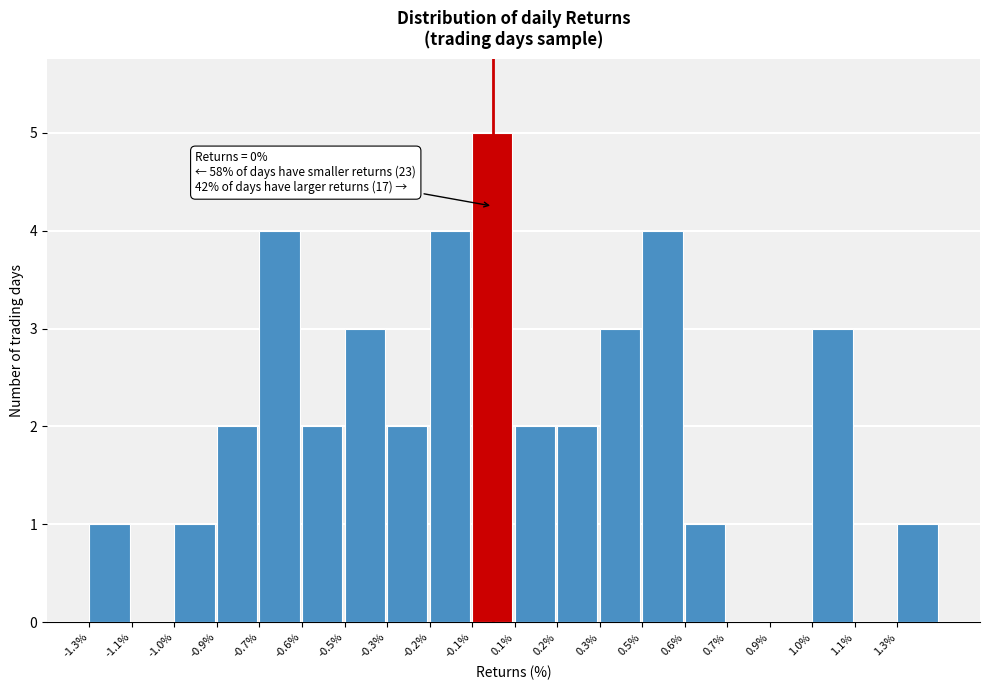

Reading left to right, list all the values displayed in this chart.

-1.3%=1	-1.1%=0	-1.0%=1	-0.9%=2	-0.7%=4	-0.6%=2	-0.5%=3	-0.3%=2	-0.2%=4	-0.1%=5	0.1%=2	0.2%=2	0.3%=3	0.5%=4	0.6%=1	0.7%=0	0.9%=0	1.0%=3	1.1%=0	1.3%=1